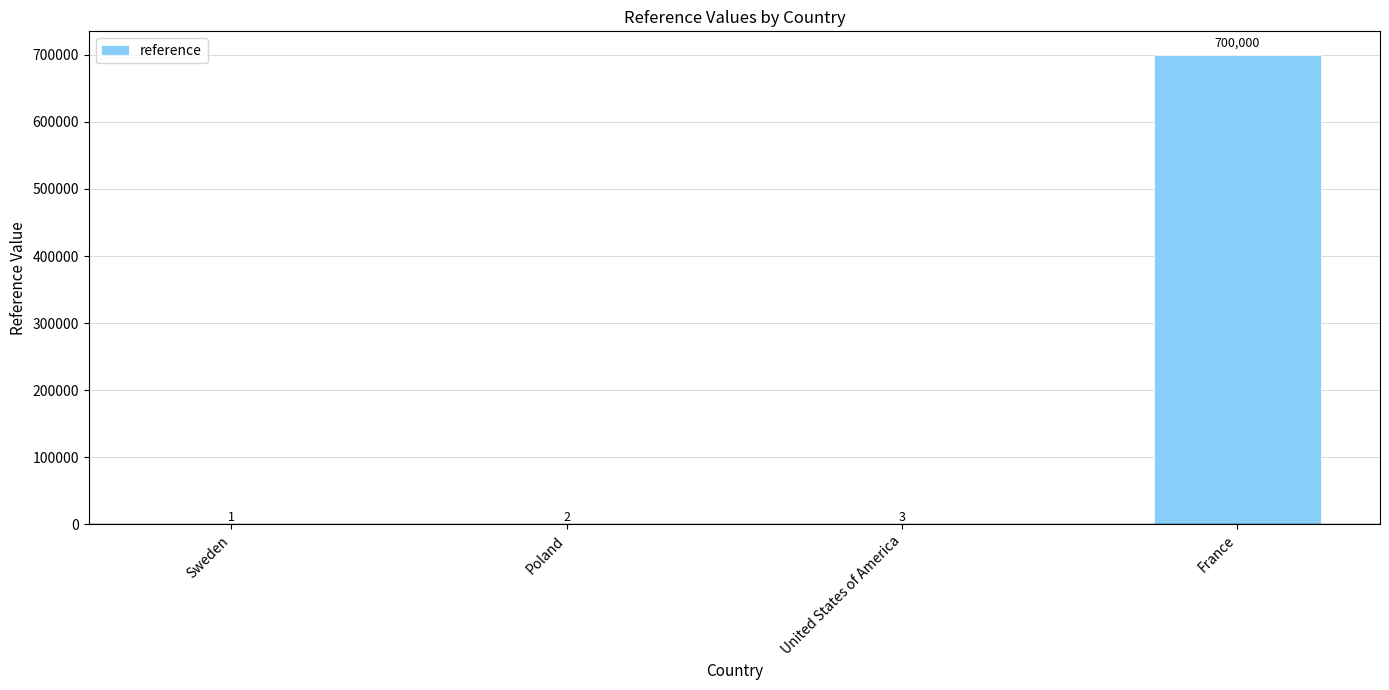

Which label corresponds to the largest value in the chart?

France